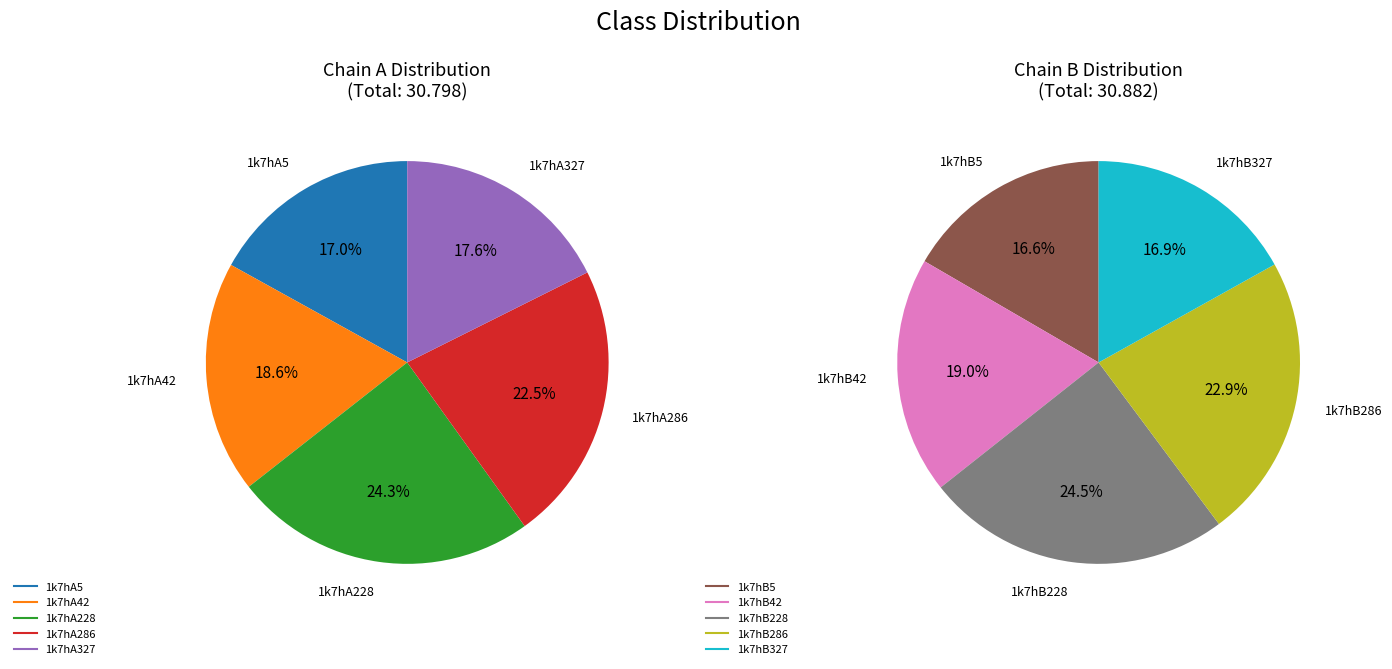

Which slice is the smallest?

1k7hB5